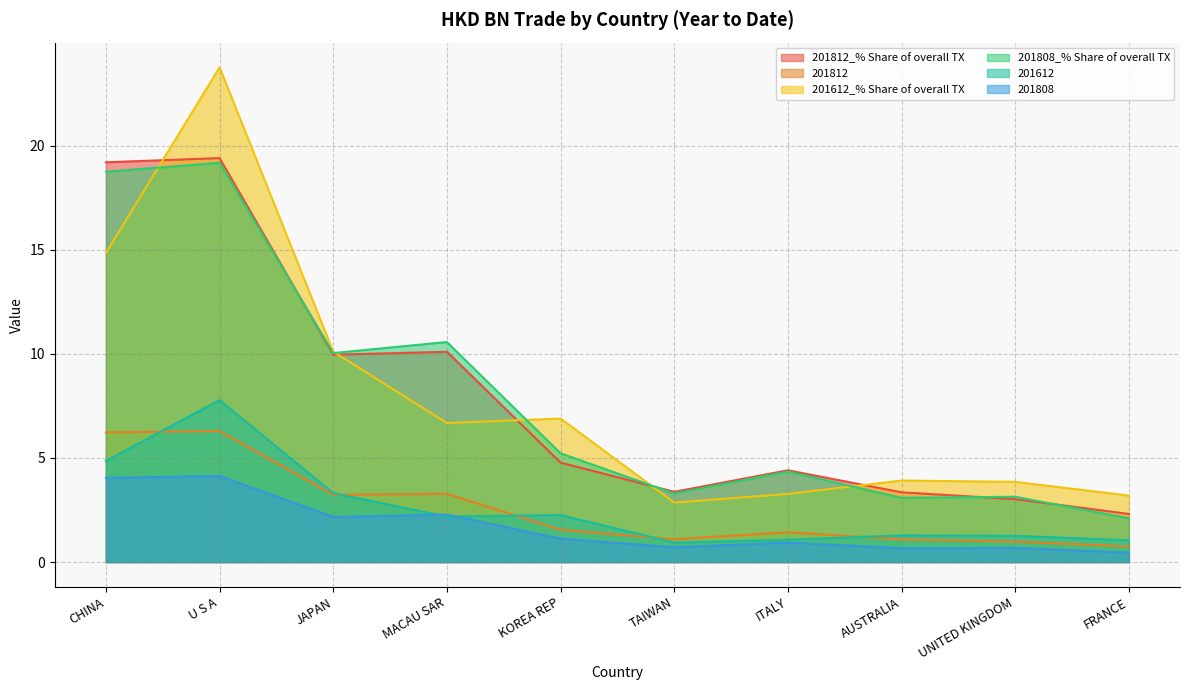

What is the value of the 201812_% Share of overall TX point at the 4th from the left?

10.1